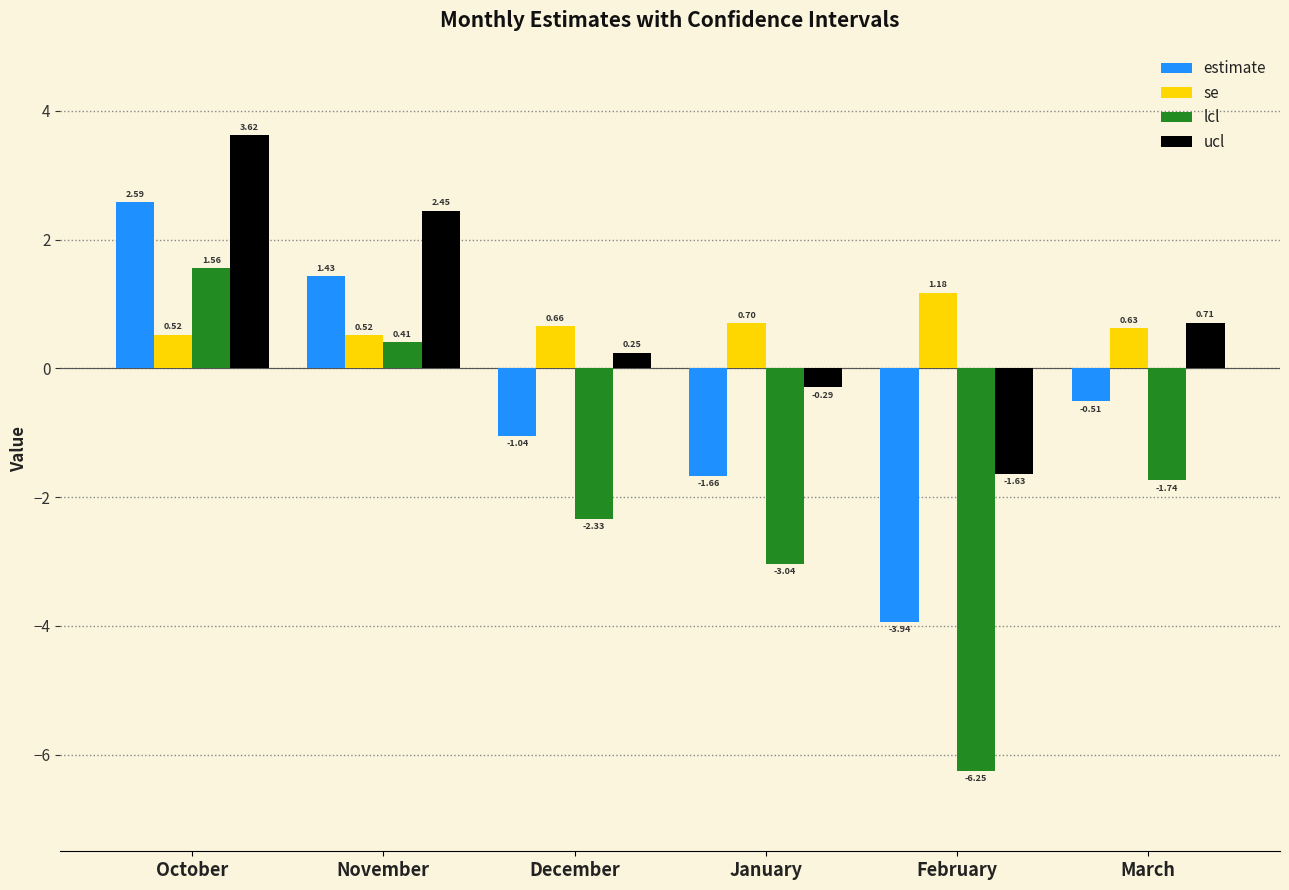

What position from the right is November?

5